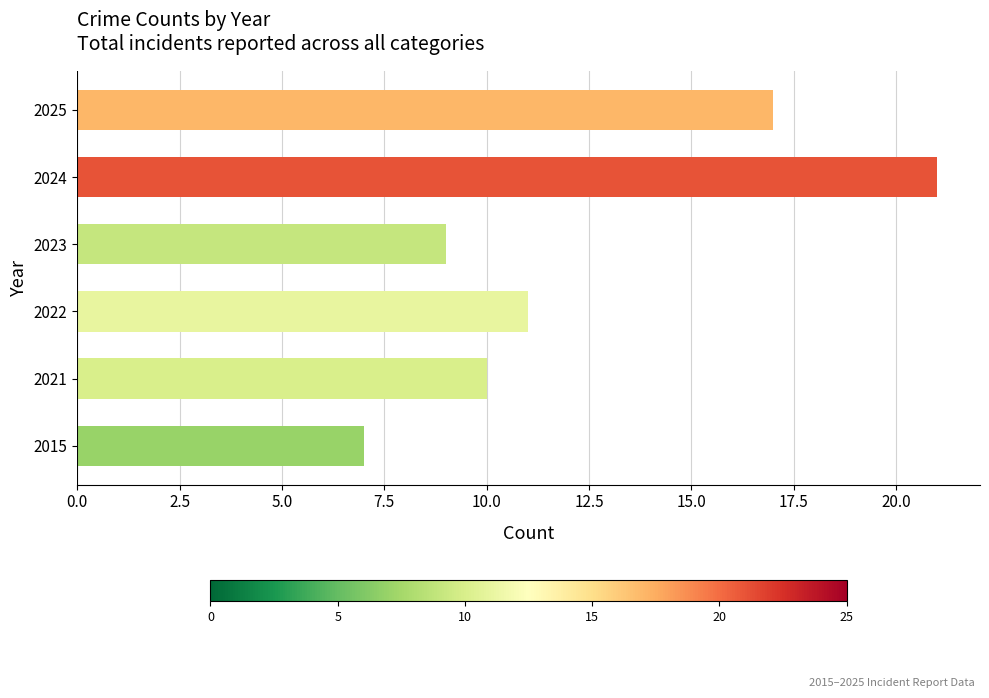

What is the minimum value shown in the chart?

7